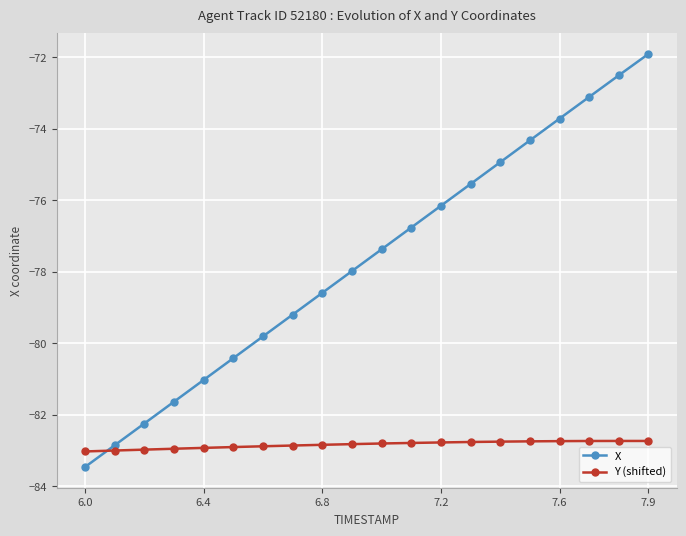

What is the minimum value shown in the chart?

-83.5